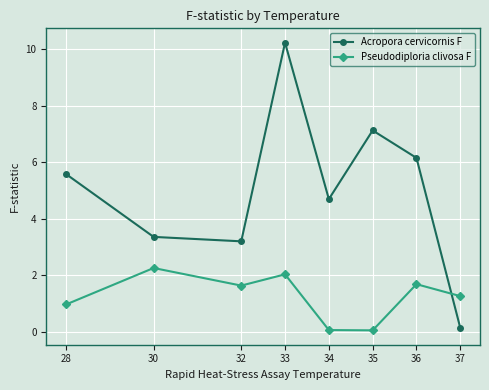

How many times do Acropora cervicornis F and Pseudodiploria clivosa F cross each other?

1